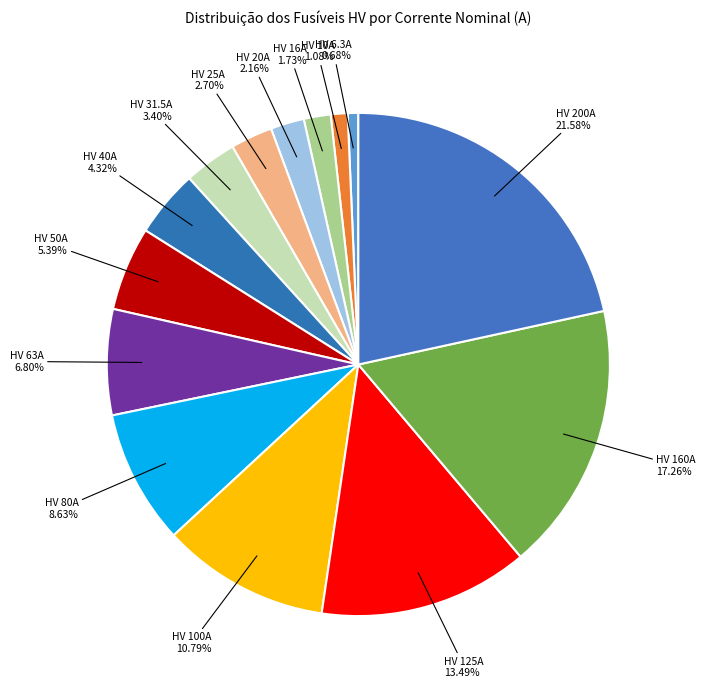

How many slices are in this pie chart?

14